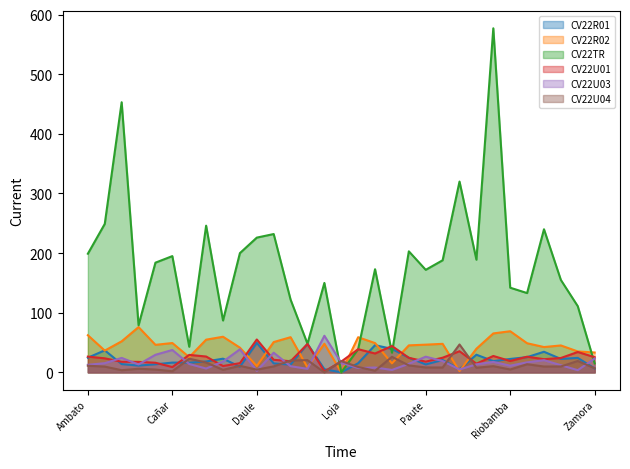

What is the maximum value shown in the chart?

577.0